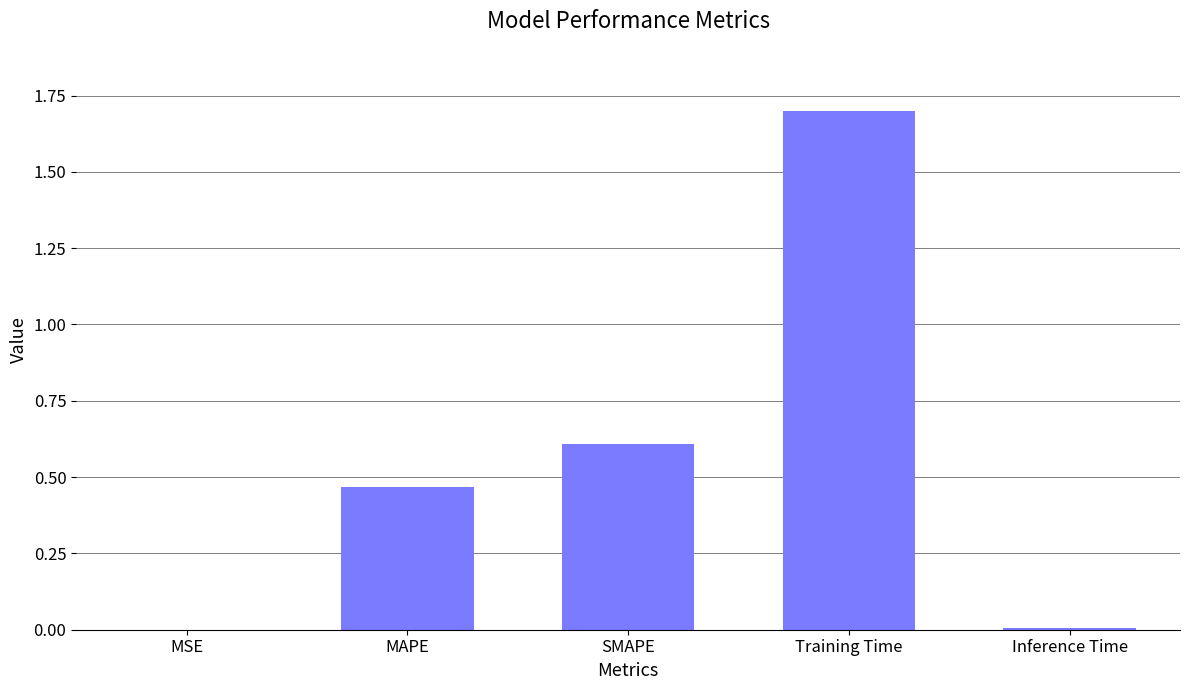

Which has a higher value, Inference Time or SMAPE?

SMAPE